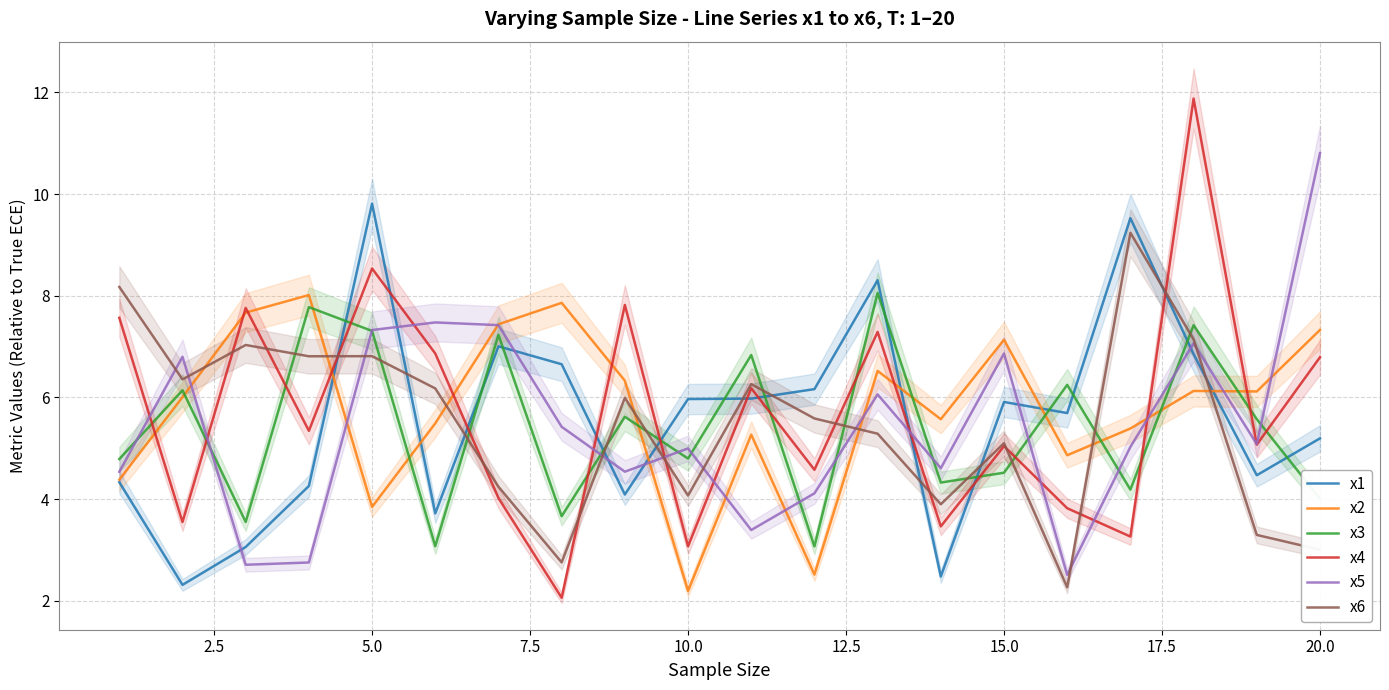

After their last crossing, which series has the higher values: x3 or x2?

x2